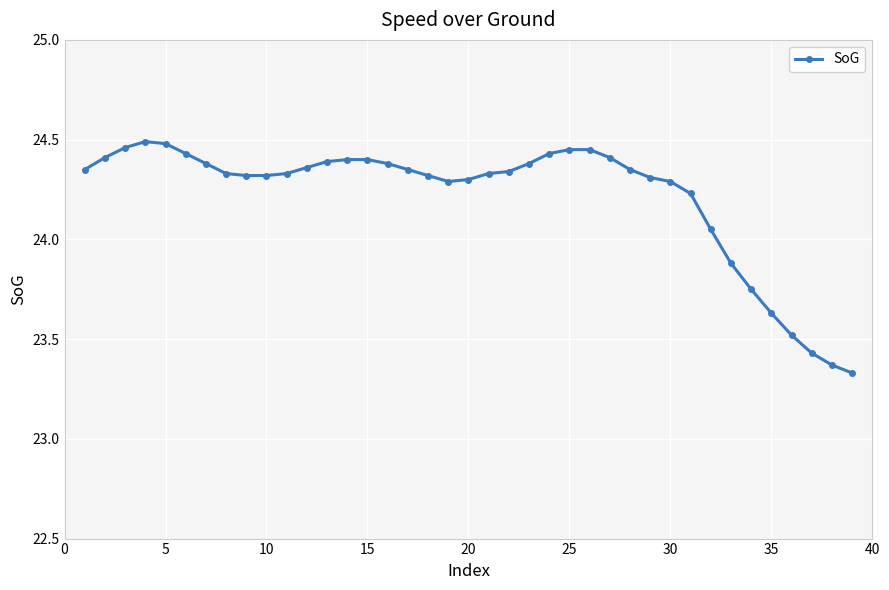

What is the value of the 35th point from the left?

23.6